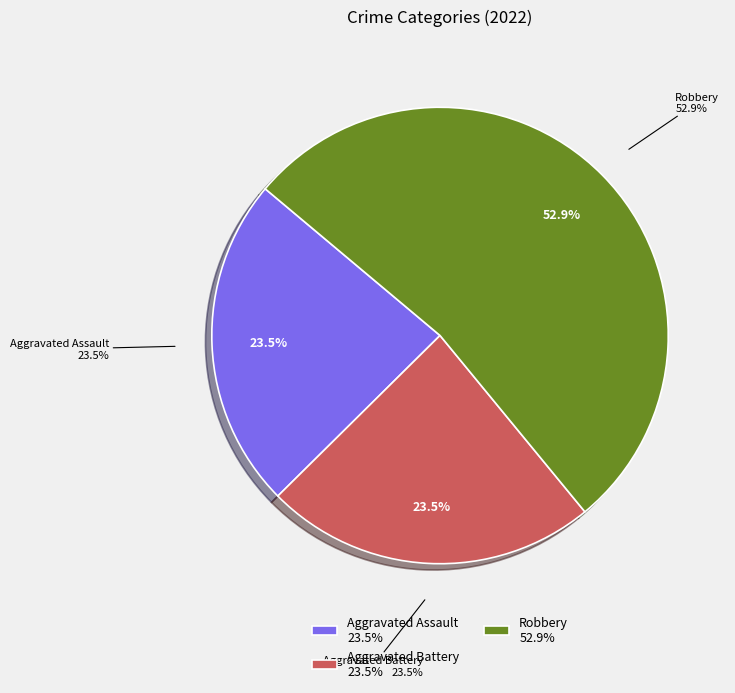

What percentage is the Aggravated Battery slice, to the nearest percent?

24%